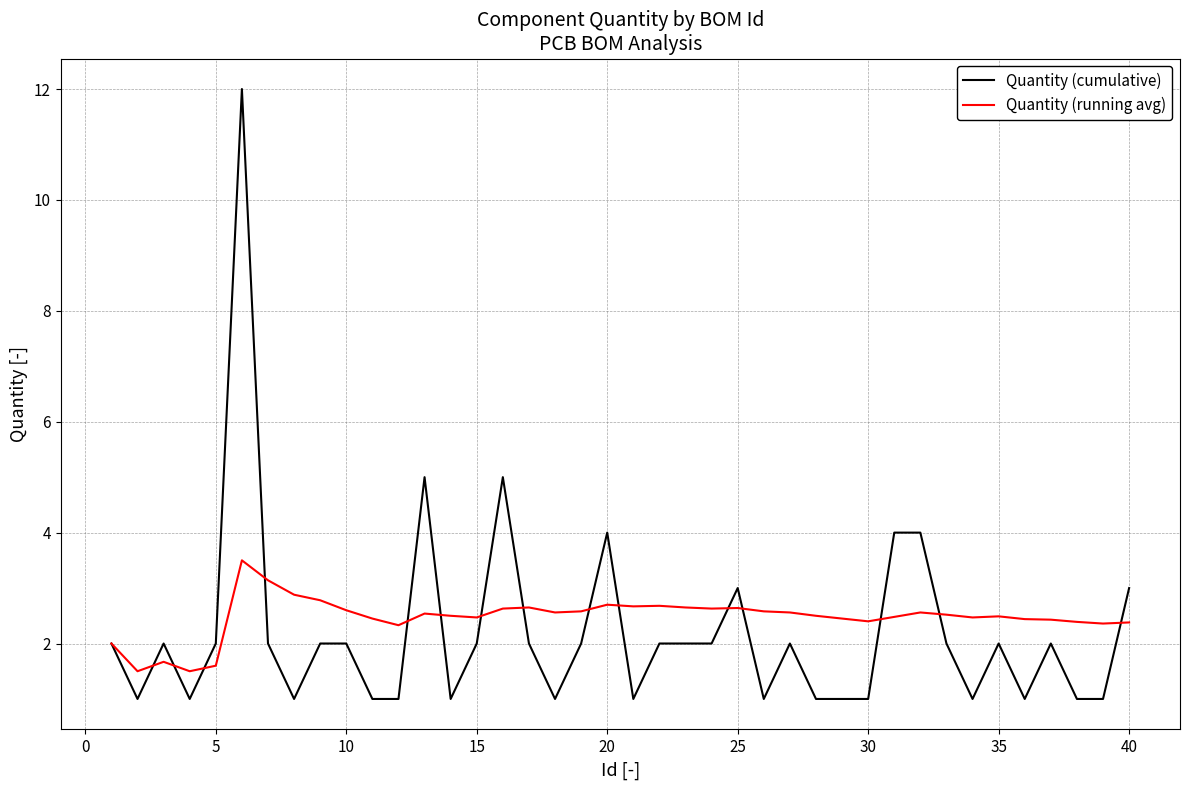

Rank the series by their maximum value, from lowest to highest.

Quantity (running avg), Quantity (cumulative)